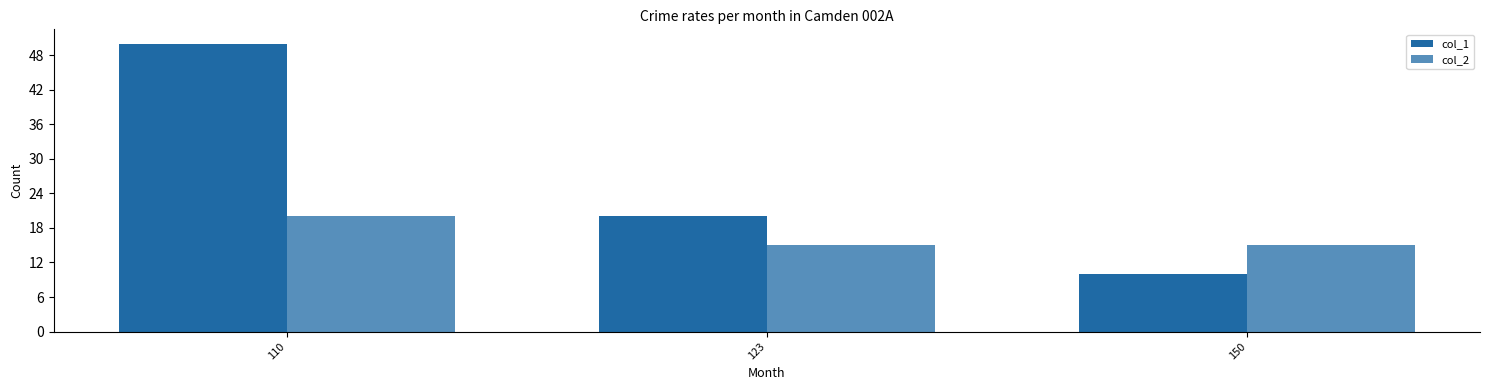

At 123, list the series in order from largest to smallest.

col_1, col_2